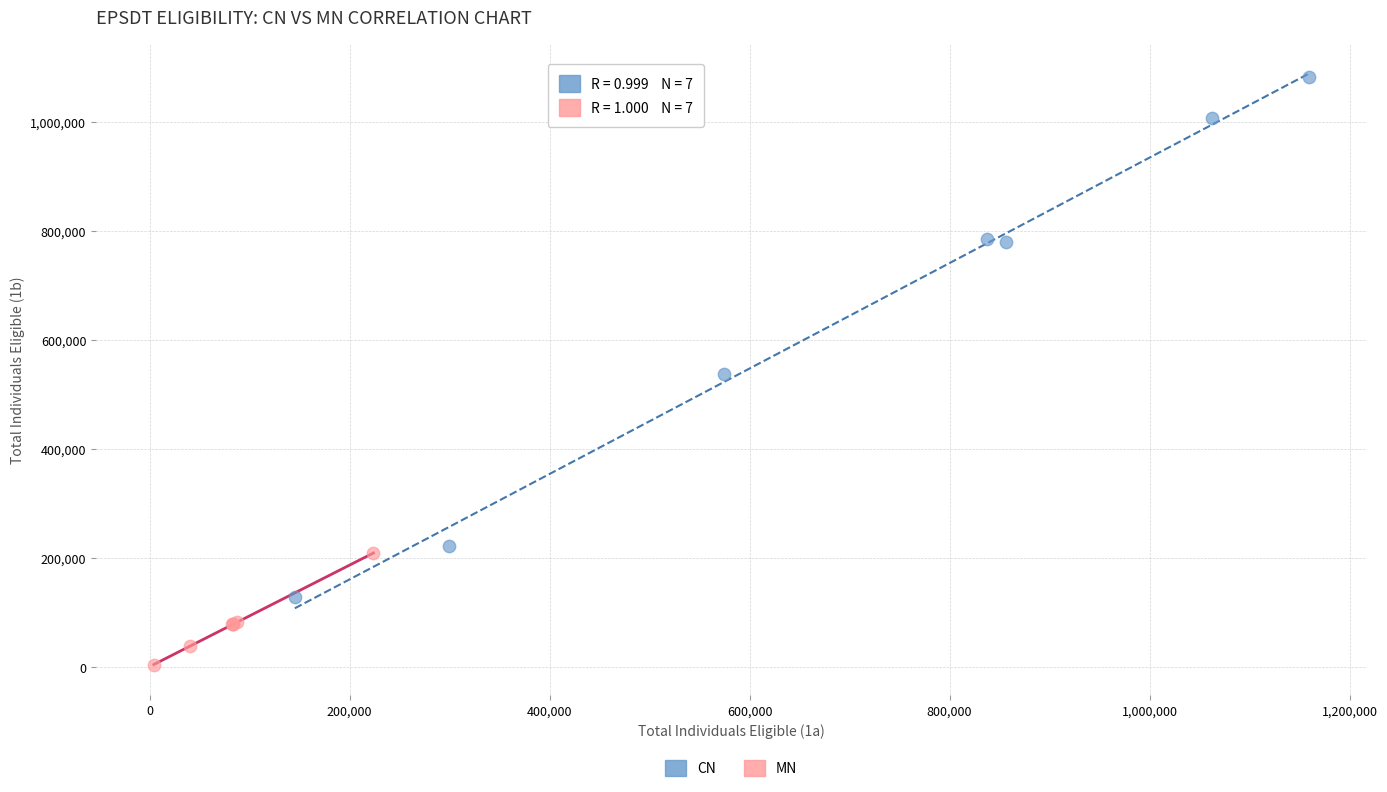

Which series has the largest Y range (max minus min)?

CN